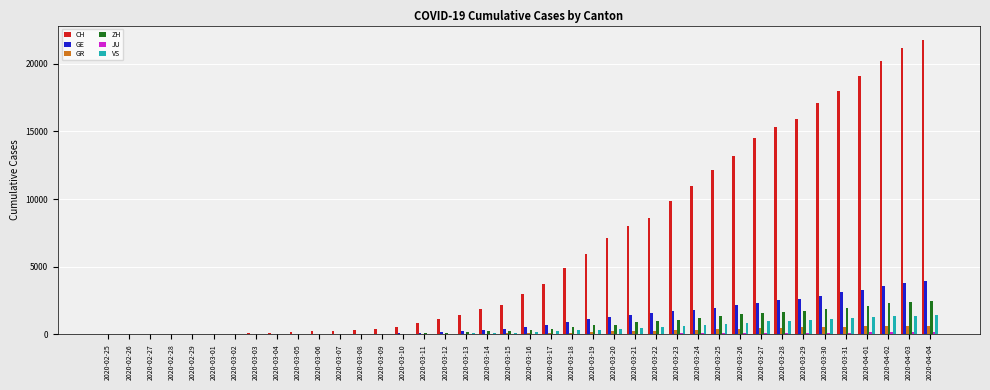

What is the sum of all VS values?

16819